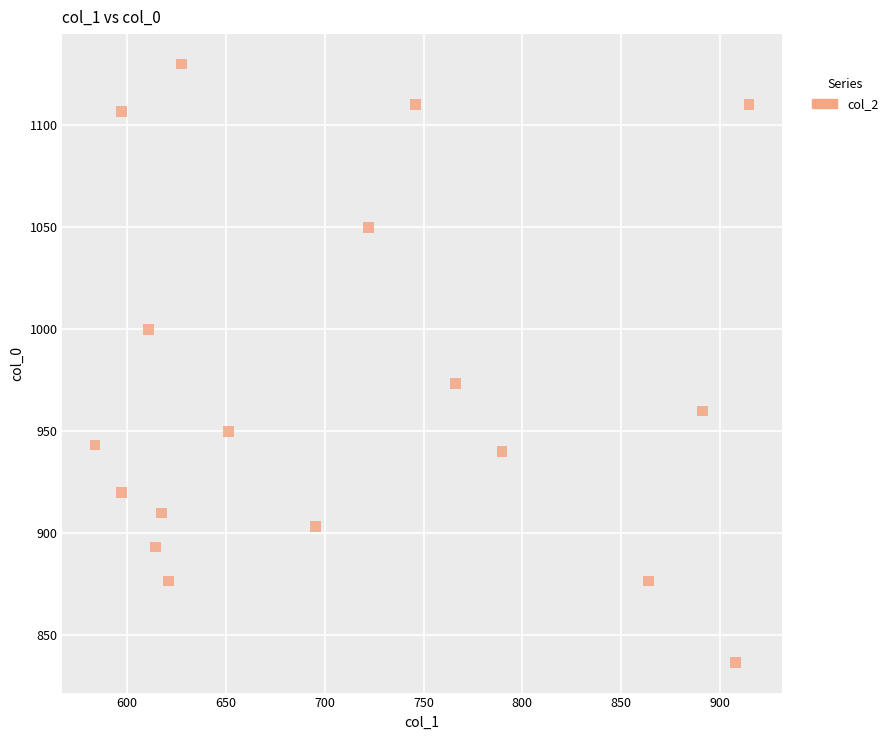

What is the range of X values (max minus min)?

330.8